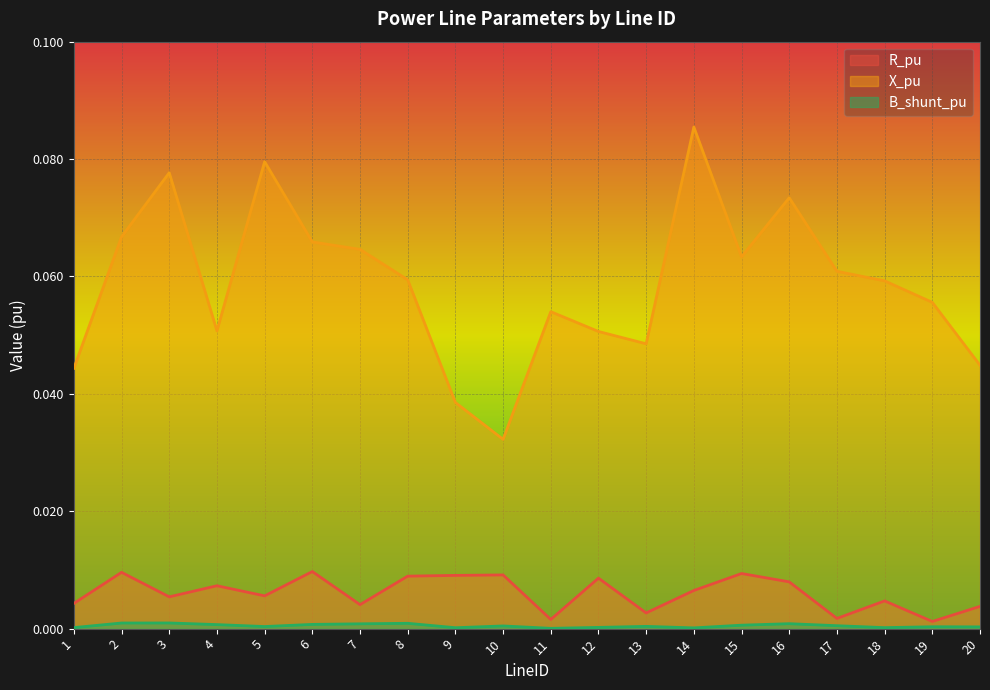

How many lines are shown in the chart?

3